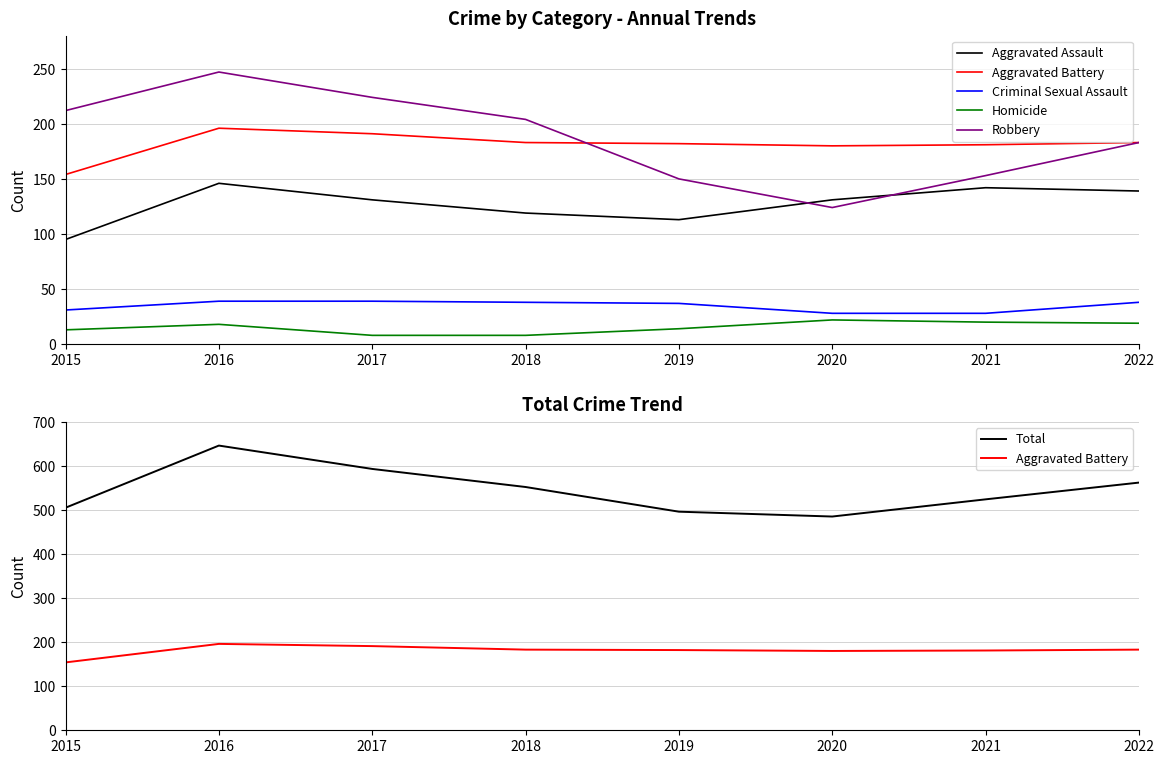

True or false: Criminal Sexual Assault and Robbery intersect in this chart.

False